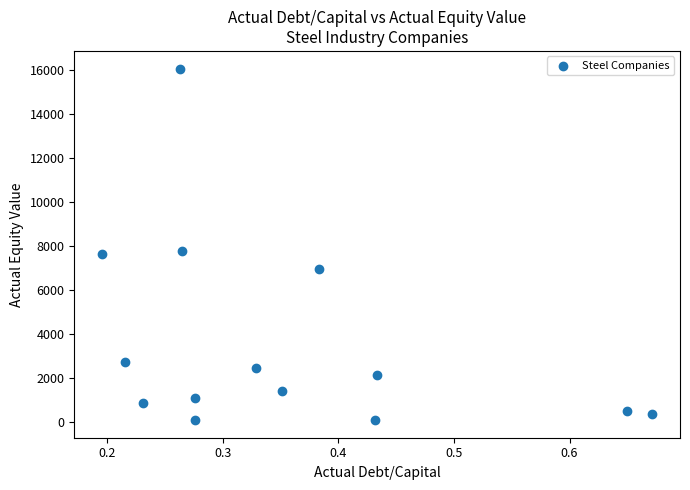

What is the range of X values (max minus min)?

0.5